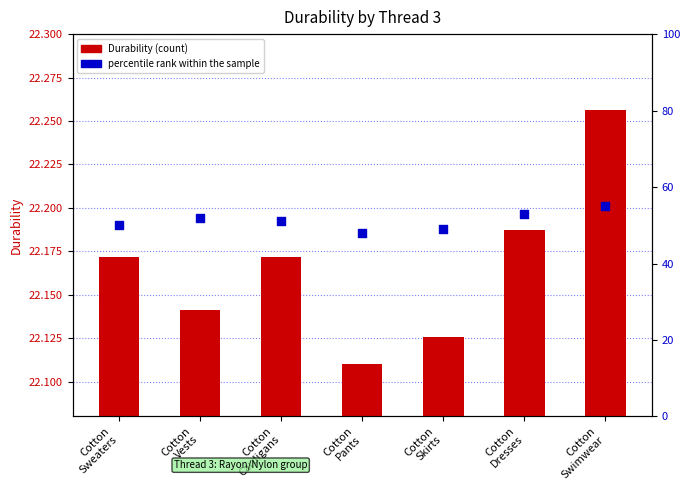

At how many categories does at least one series exceed 6?

7